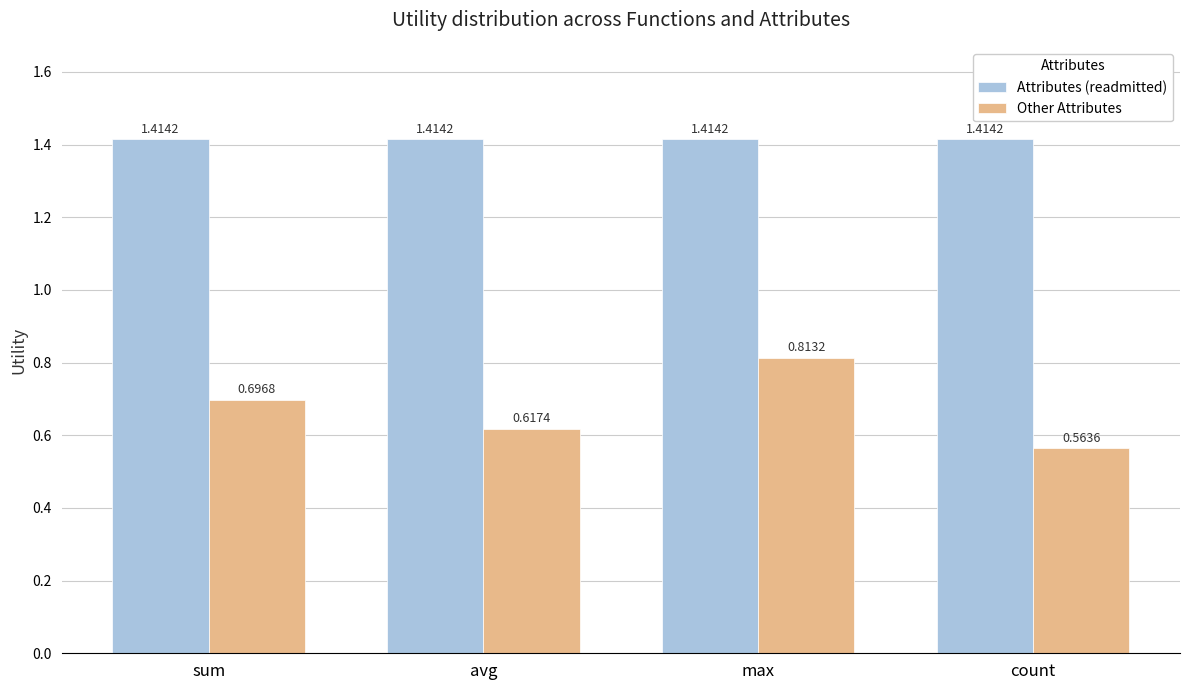

Is it true that Other Attributes equals 1.2 at sum?

False